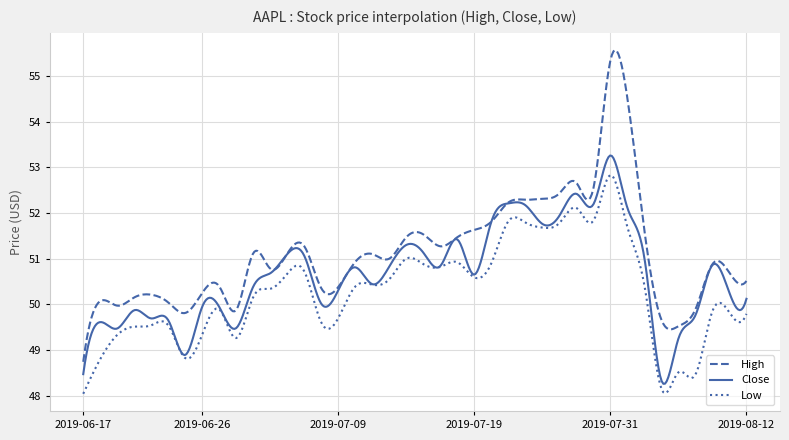

Which series has the largest range (max minus min)?

High